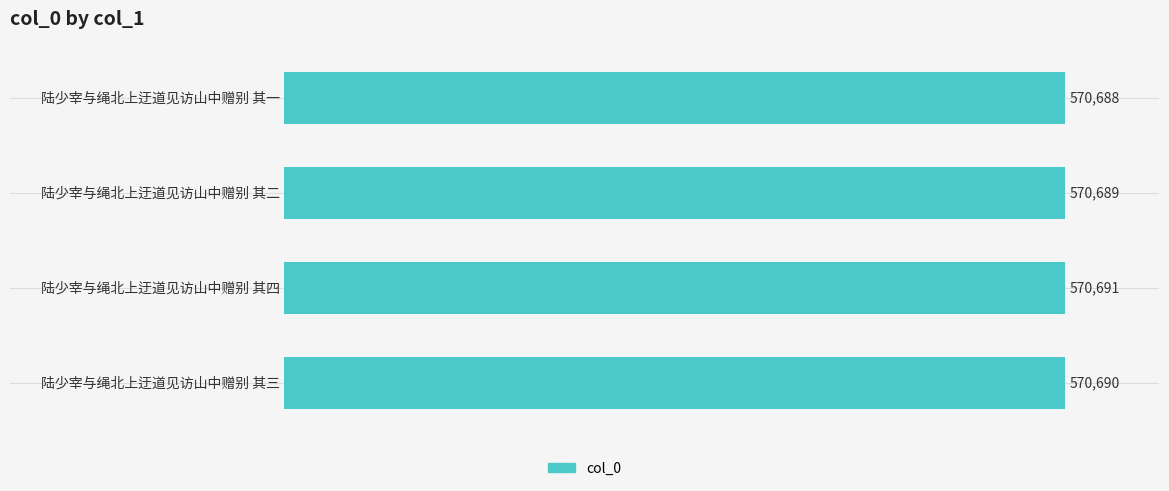

What is the greatest value displayed?

570691